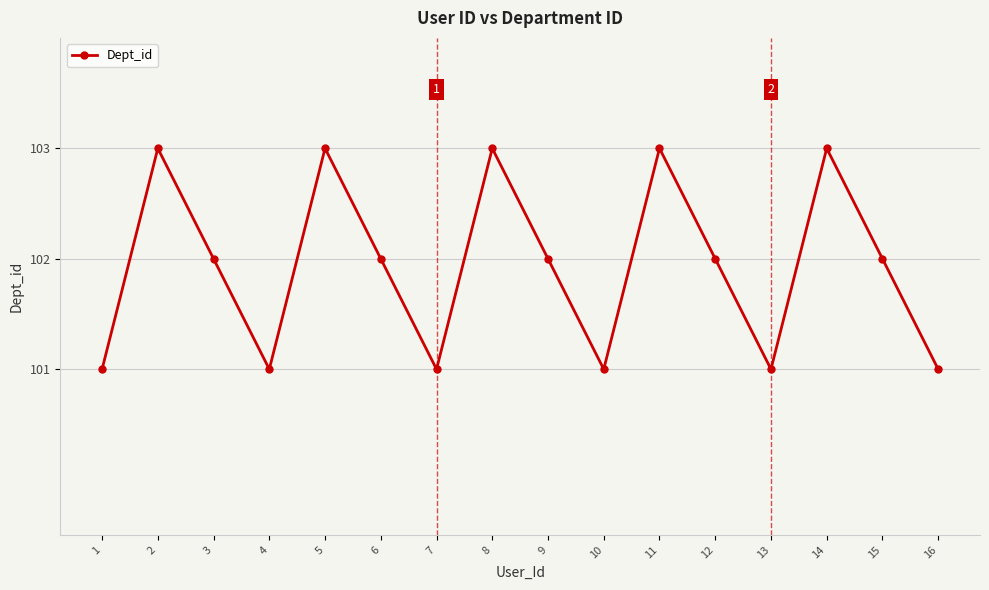

Where does the data first go above 102?

2